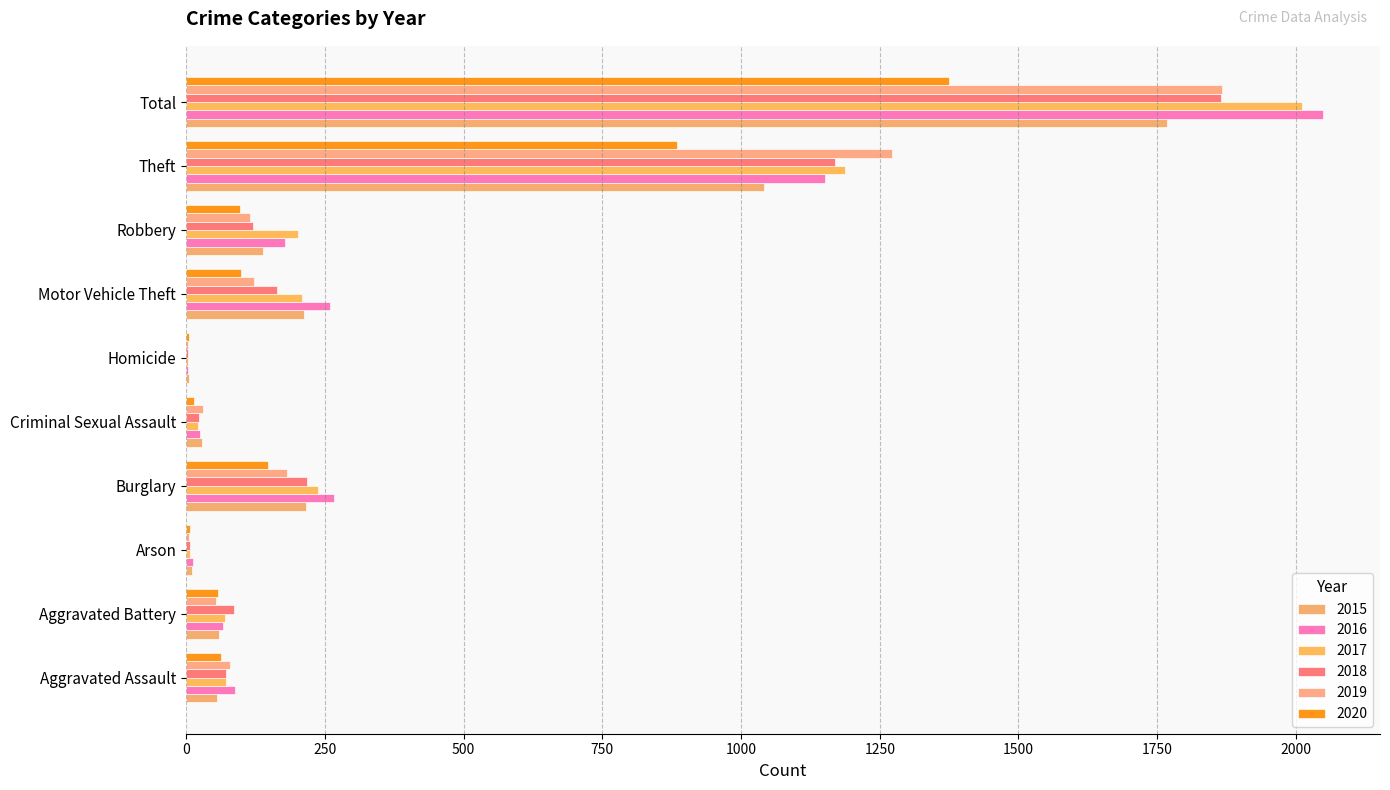

How many series are shown in this chart?

6